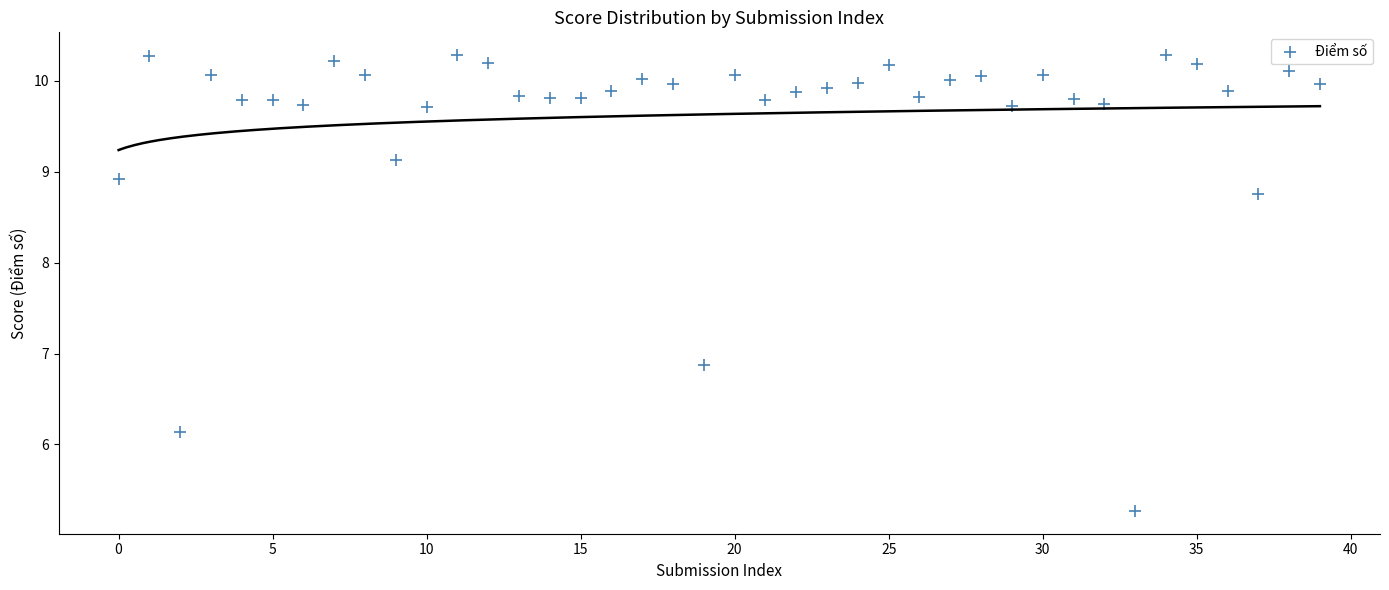

What is the range of Y values (max minus min)?

5.0